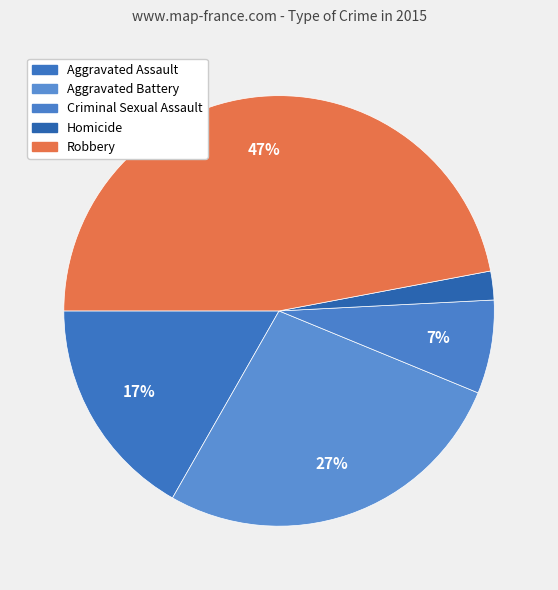

Combined, do Aggravated Assault and Homicide account for over 50%?

No